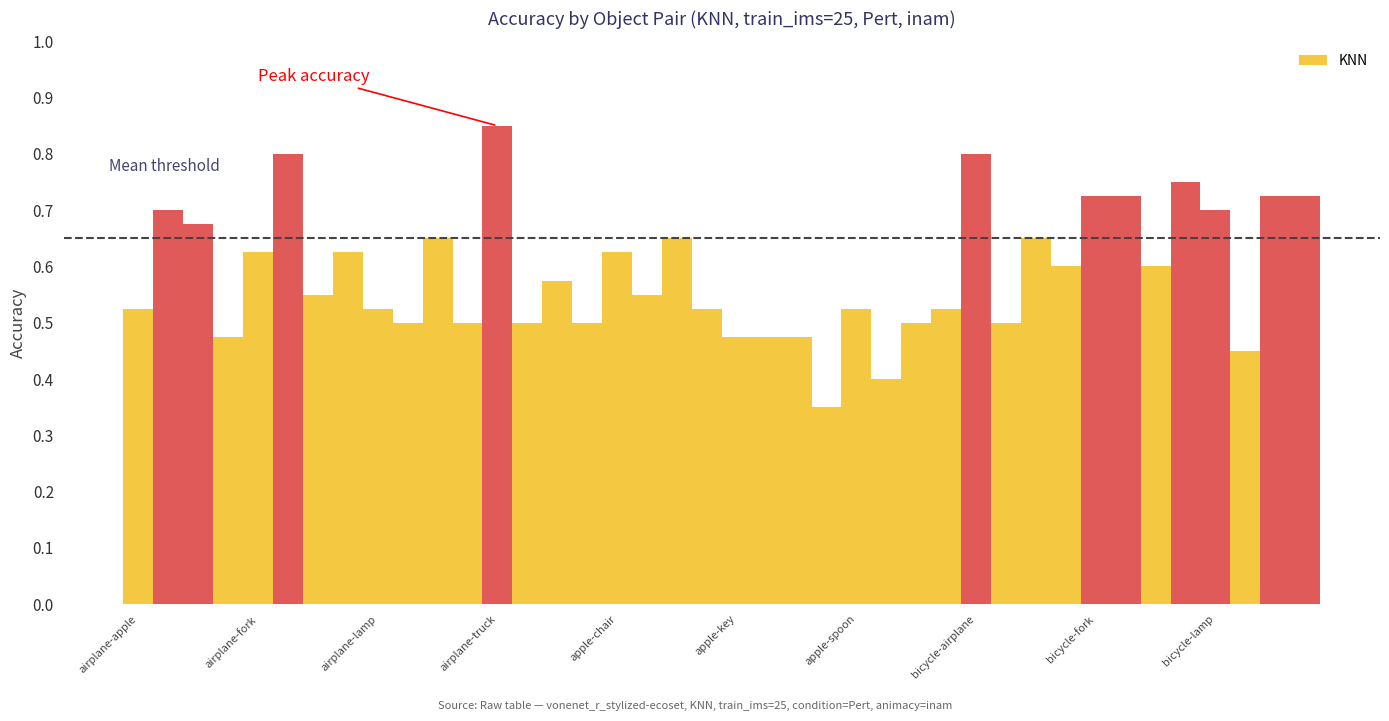

How many values are between 0 and 1?

40